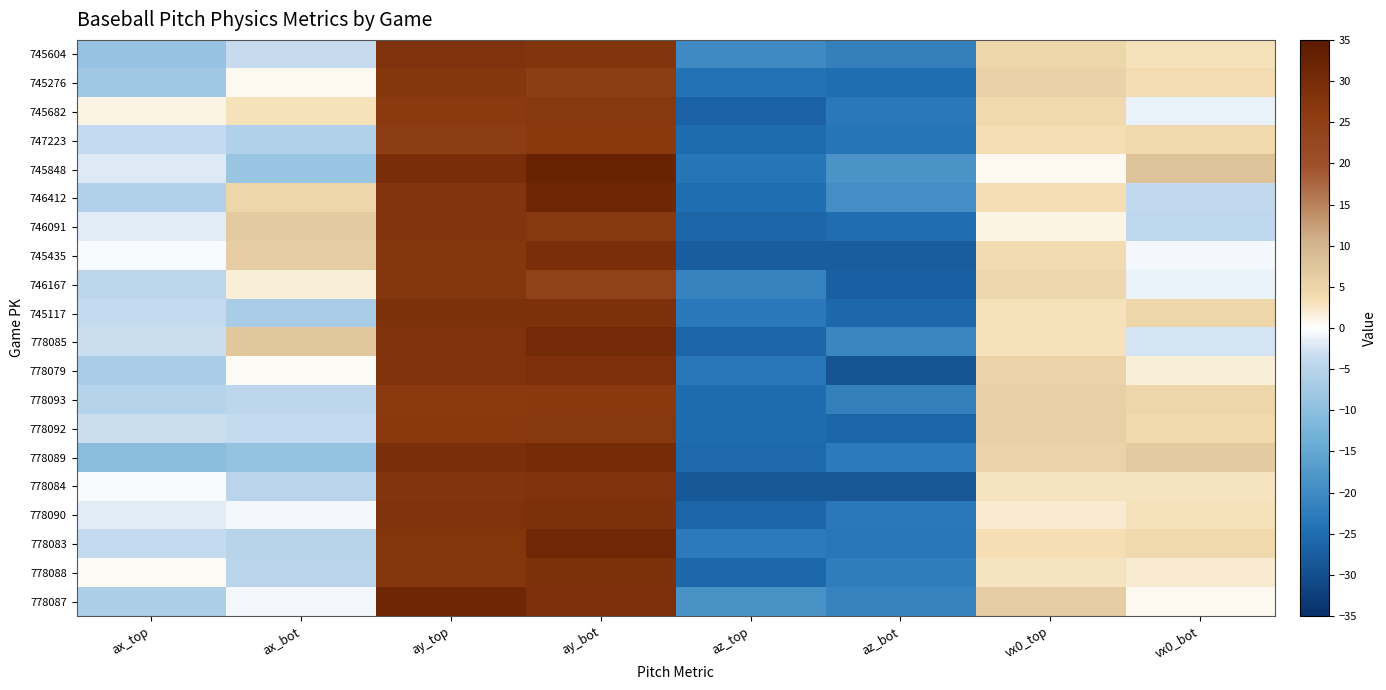

Count the number of categories in the chart.

8